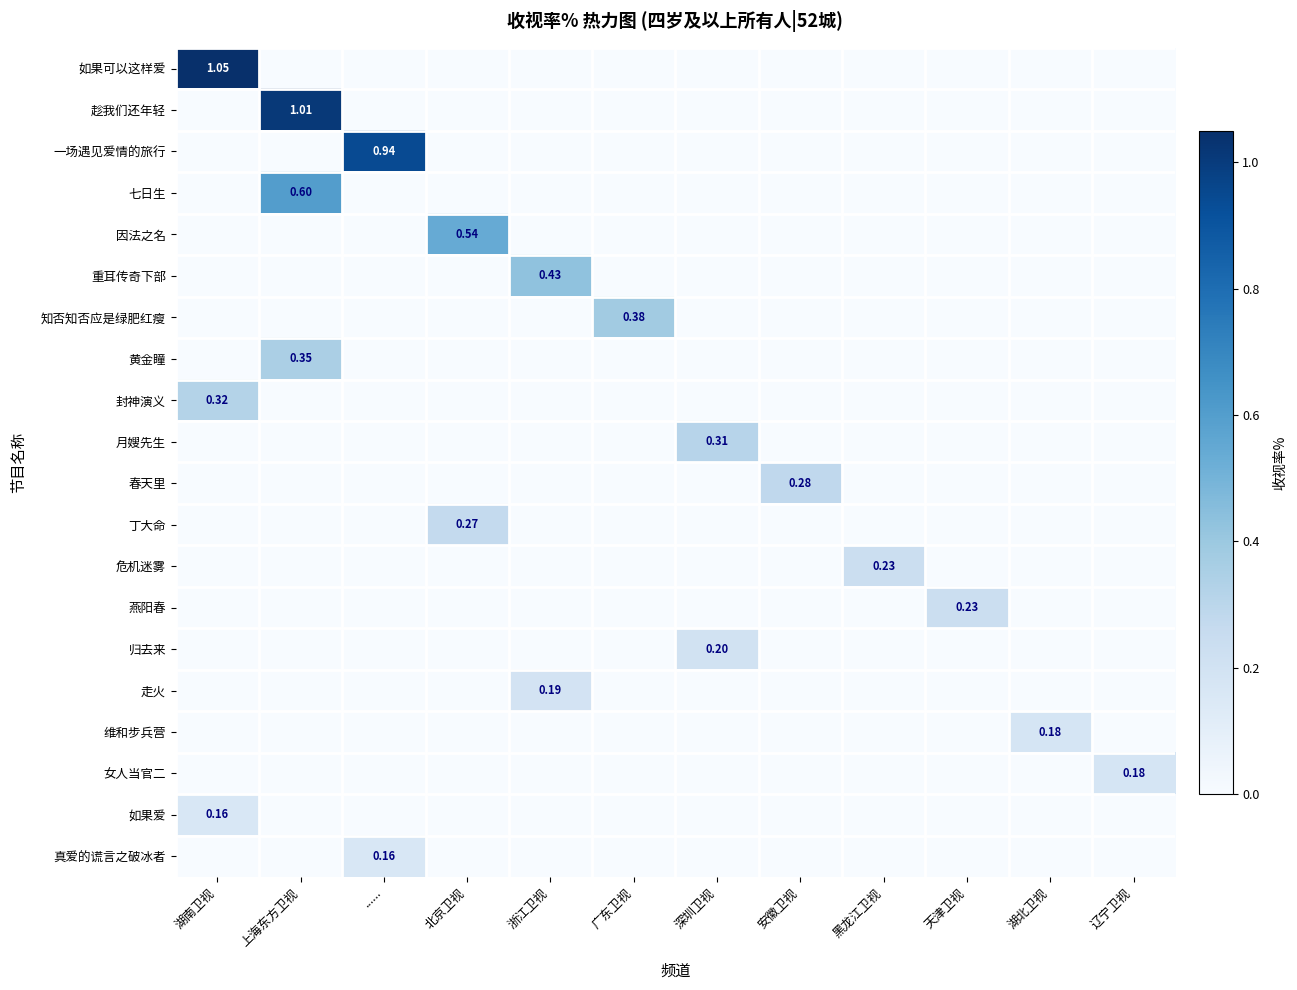

Reading left to right, extract all data points from this chart.

row_0: 湖南卫视=1.1	上海东方卫视=0.0	......=0.0	北京卫视=0.0	浙江卫视=0.0	广东卫视=0.0	深圳卫视=0.0	安徽卫视=0.0	黑龙江卫视=0.0	天津卫视=0.0	湖北卫视=0.0	辽宁卫视=0.0
row_1: 湖南卫视=0.0	上海东方卫视=1.0	......=0.0	北京卫视=0.0	浙江卫视=0.0	广东卫视=0.0	深圳卫视=0.0	安徽卫视=0.0	黑龙江卫视=0.0	天津卫视=0.0	湖北卫视=0.0	辽宁卫视=0.0
row_2: 湖南卫视=0.0	上海东方卫视=0.0	......=0.9	北京卫视=0.0	浙江卫视=0.0	广东卫视=0.0	深圳卫视=0.0	安徽卫视=0.0	黑龙江卫视=0.0	天津卫视=0.0	湖北卫视=0.0	辽宁卫视=0.0
row_3: 湖南卫视=0.0	上海东方卫视=0.6	......=0.0	北京卫视=0.0	浙江卫视=0.0	广东卫视=0.0	深圳卫视=0.0	安徽卫视=0.0	黑龙江卫视=0.0	天津卫视=0.0	湖北卫视=0.0	辽宁卫视=0.0
row_4: 湖南卫视=0.0	上海东方卫视=0.0	......=0.0	北京卫视=0.5	浙江卫视=0.0	广东卫视=0.0	深圳卫视=0.0	安徽卫视=0.0	黑龙江卫视=0.0	天津卫视=0.0	湖北卫视=0.0	辽宁卫视=0.0
row_5: 湖南卫视=0.0	上海东方卫视=0.0	......=0.0	北京卫视=0.0	浙江卫视=0.4	广东卫视=0.0	深圳卫视=0.0	安徽卫视=0.0	黑龙江卫视=0.0	天津卫视=0.0	湖北卫视=0.0	辽宁卫视=0.0
row_6: 湖南卫视=0.0	上海东方卫视=0.0	......=0.0	北京卫视=0.0	浙江卫视=0.0	广东卫视=0.4	深圳卫视=0.0	安徽卫视=0.0	黑龙江卫视=0.0	天津卫视=0.0	湖北卫视=0.0	辽宁卫视=0.0
row_7: 湖南卫视=0.0	上海东方卫视=0.3	......=0.0	北京卫视=0.0	浙江卫视=0.0	广东卫视=0.0	深圳卫视=0.0	安徽卫视=0.0	黑龙江卫视=0.0	天津卫视=0.0	湖北卫视=0.0	辽宁卫视=0.0
row_8: 湖南卫视=0.3	上海东方卫视=0.0	......=0.0	北京卫视=0.0	浙江卫视=0.0	广东卫视=0.0	深圳卫视=0.0	安徽卫视=0.0	黑龙江卫视=0.0	天津卫视=0.0	湖北卫视=0.0	辽宁卫视=0.0
row_9: 湖南卫视=0.0	上海东方卫视=0.0	......=0.0	北京卫视=0.0	浙江卫视=0.0	广东卫视=0.0	深圳卫视=0.3	安徽卫视=0.0	黑龙江卫视=0.0	天津卫视=0.0	湖北卫视=0.0	辽宁卫视=0.0
row_10: 湖南卫视=0.0	上海东方卫视=0.0	......=0.0	北京卫视=0.0	浙江卫视=0.0	广东卫视=0.0	深圳卫视=0.0	安徽卫视=0.3	黑龙江卫视=0.0	天津卫视=0.0	湖北卫视=0.0	辽宁卫视=0.0
row_11: 湖南卫视=0.0	上海东方卫视=0.0	......=0.0	北京卫视=0.3	浙江卫视=0.0	广东卫视=0.0	深圳卫视=0.0	安徽卫视=0.0	黑龙江卫视=0.0	天津卫视=0.0	湖北卫视=0.0	辽宁卫视=0.0
row_12: 湖南卫视=0.0	上海东方卫视=0.0	......=0.0	北京卫视=0.0	浙江卫视=0.0	广东卫视=0.0	深圳卫视=0.0	安徽卫视=0.0	黑龙江卫视=0.2	天津卫视=0.0	湖北卫视=0.0	辽宁卫视=0.0
row_13: 湖南卫视=0.0	上海东方卫视=0.0	......=0.0	北京卫视=0.0	浙江卫视=0.0	广东卫视=0.0	深圳卫视=0.0	安徽卫视=0.0	黑龙江卫视=0.0	天津卫视=0.2	湖北卫视=0.0	辽宁卫视=0.0
row_14: 湖南卫视=0.0	上海东方卫视=0.0	......=0.0	北京卫视=0.0	浙江卫视=0.0	广东卫视=0.0	深圳卫视=0.2	安徽卫视=0.0	黑龙江卫视=0.0	天津卫视=0.0	湖北卫视=0.0	辽宁卫视=0.0
row_15: 湖南卫视=0.0	上海东方卫视=0.0	......=0.0	北京卫视=0.0	浙江卫视=0.2	广东卫视=0.0	深圳卫视=0.0	安徽卫视=0.0	黑龙江卫视=0.0	天津卫视=0.0	湖北卫视=0.0	辽宁卫视=0.0
row_16: 湖南卫视=0.0	上海东方卫视=0.0	......=0.0	北京卫视=0.0	浙江卫视=0.0	广东卫视=0.0	深圳卫视=0.0	安徽卫视=0.0	黑龙江卫视=0.0	天津卫视=0.0	湖北卫视=0.2	辽宁卫视=0.0
row_17: 湖南卫视=0.0	上海东方卫视=0.0	......=0.0	北京卫视=0.0	浙江卫视=0.0	广东卫视=0.0	深圳卫视=0.0	安徽卫视=0.0	黑龙江卫视=0.0	天津卫视=0.0	湖北卫视=0.0	辽宁卫视=0.2
row_18: 湖南卫视=0.2	上海东方卫视=0.0	......=0.0	北京卫视=0.0	浙江卫视=0.0	广东卫视=0.0	深圳卫视=0.0	安徽卫视=0.0	黑龙江卫视=0.0	天津卫视=0.0	湖北卫视=0.0	辽宁卫视=0.0
row_19: 湖南卫视=0.0	上海东方卫视=0.0	......=0.2	北京卫视=0.0	浙江卫视=0.0	广东卫视=0.0	深圳卫视=0.0	安徽卫视=0.0	黑龙江卫视=0.0	天津卫视=0.0	湖北卫视=0.0	辽宁卫视=0.0